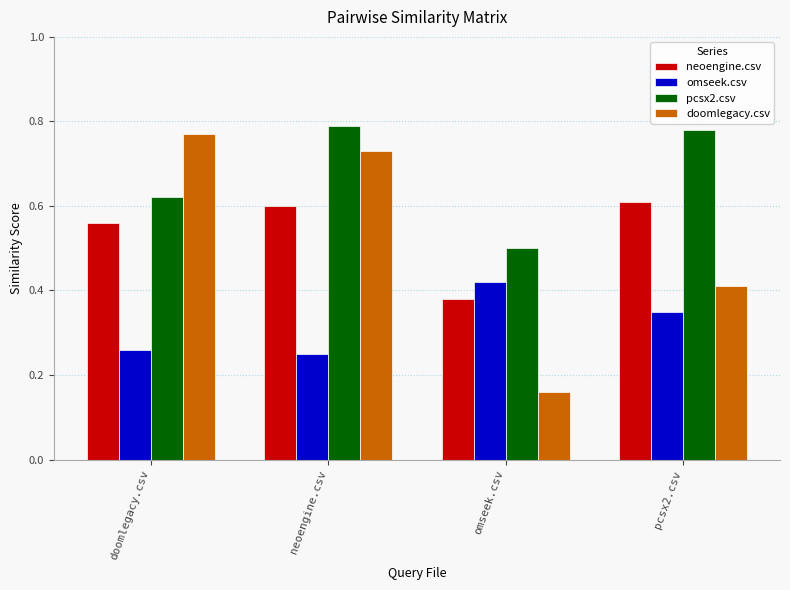

Are the bars grouped side by side (vs. stacked)?

Yes